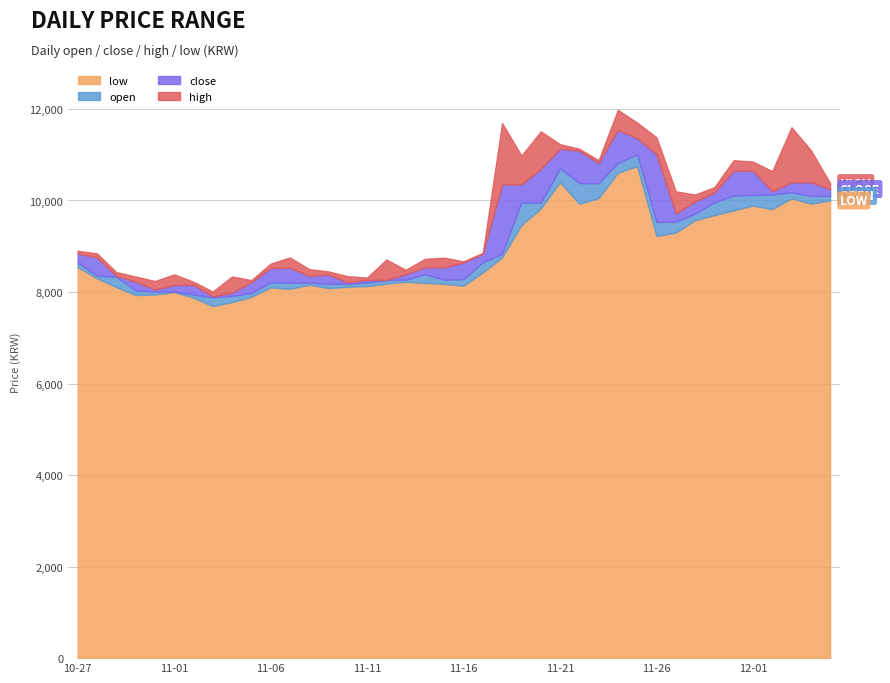

True or false: high and close intersect in this chart.

False